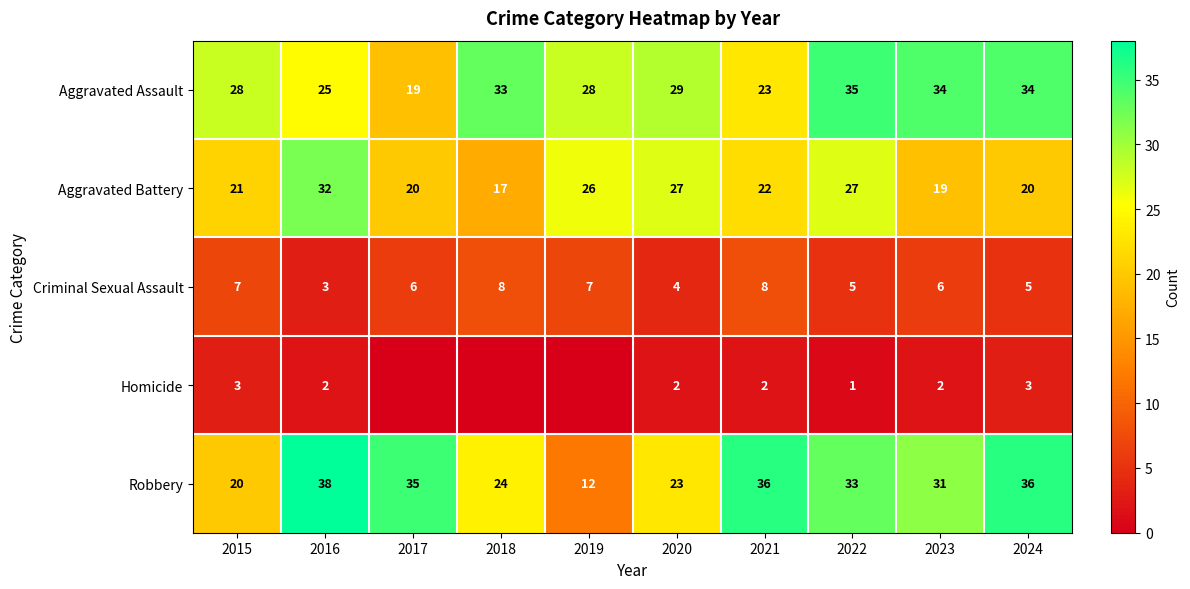

What is the total value across all series at 2023?

92